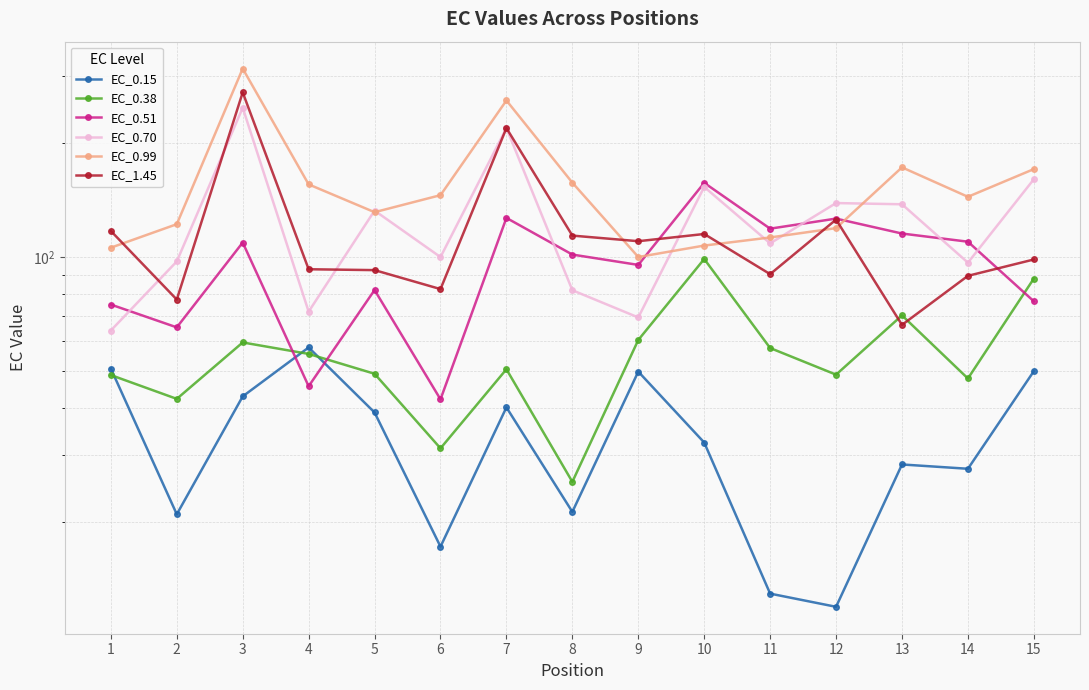

Rank the categories by EC_0.15 value from lowest to highest.

12, 11, 6, 2, 8, 14, 13, 10, 5, 7, 3, 9, 15, 1, 4